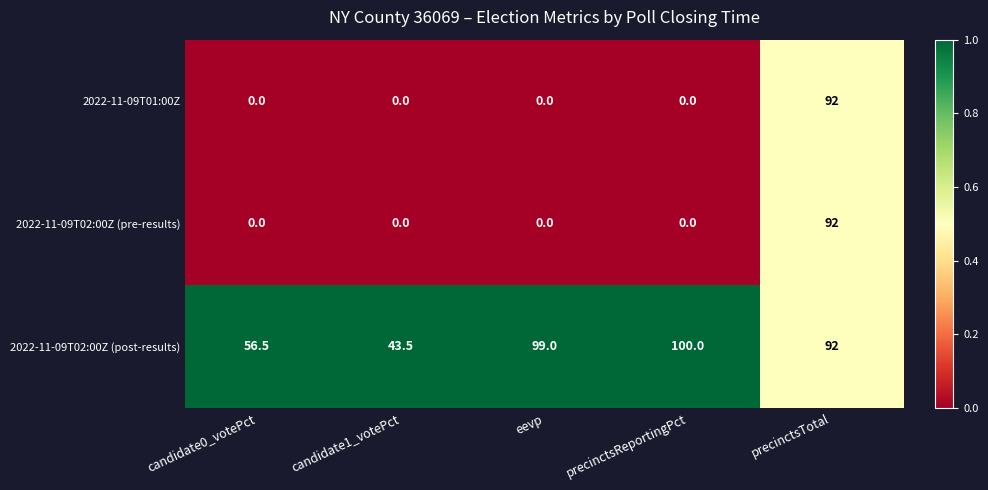

List the labels in order of 2022-11-09T02:00Z (post-results) value, largest first.

precinctsReportingPct, eevp, precinctsTotal, candidate0_votePct, candidate1_votePct